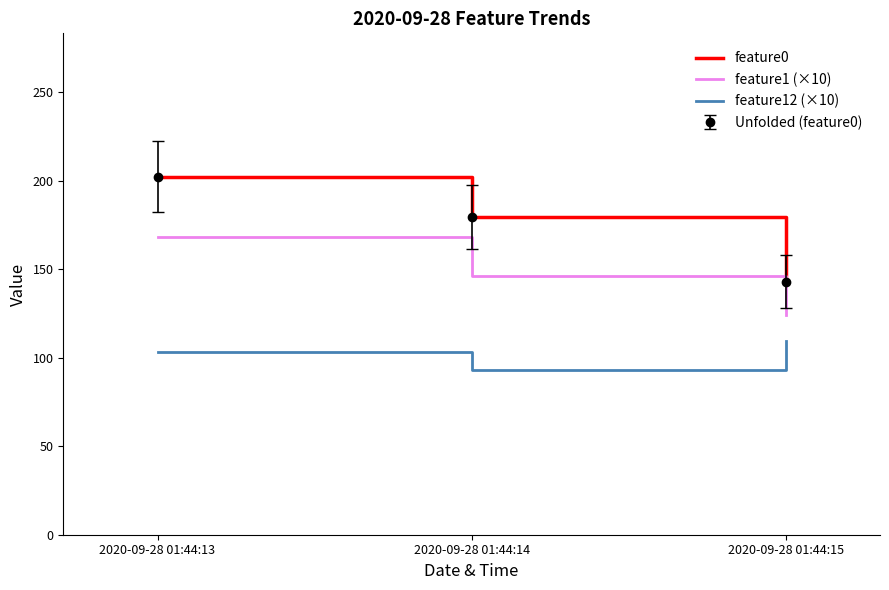

At which label is feature0 closest to 172?

2020-09-28 01:44:14